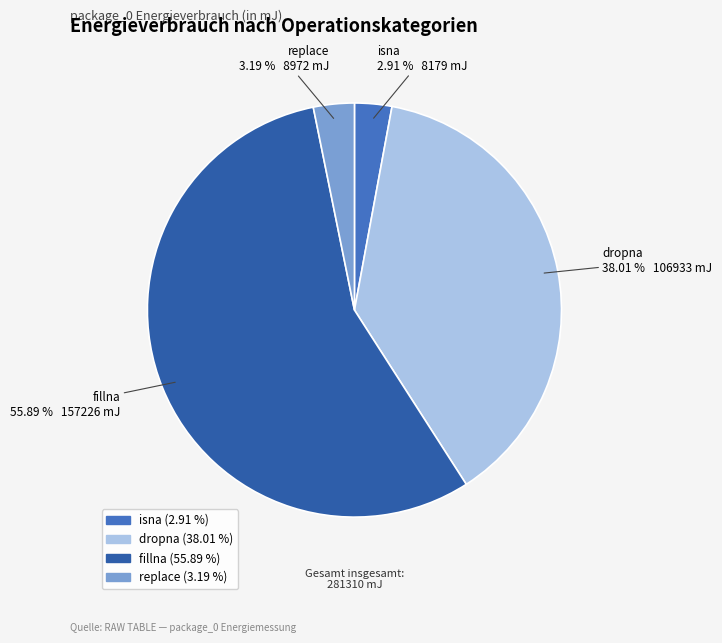

Do isna and fillna together represent more than half of the pie?

Yes